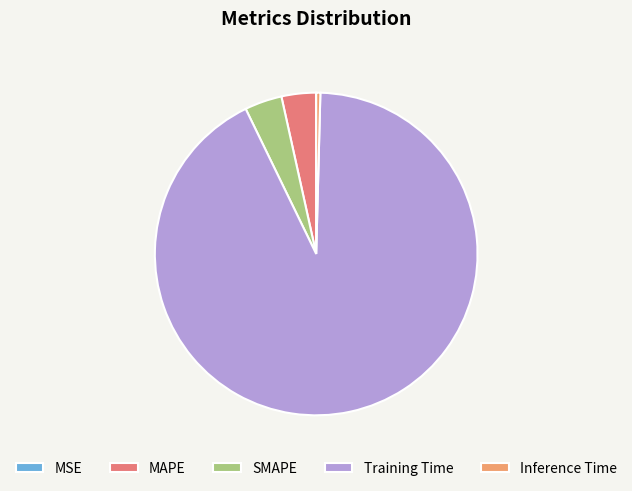

Rank the categories by value from highest to lowest.

Training Time, SMAPE, MAPE, Inference Time, MSE